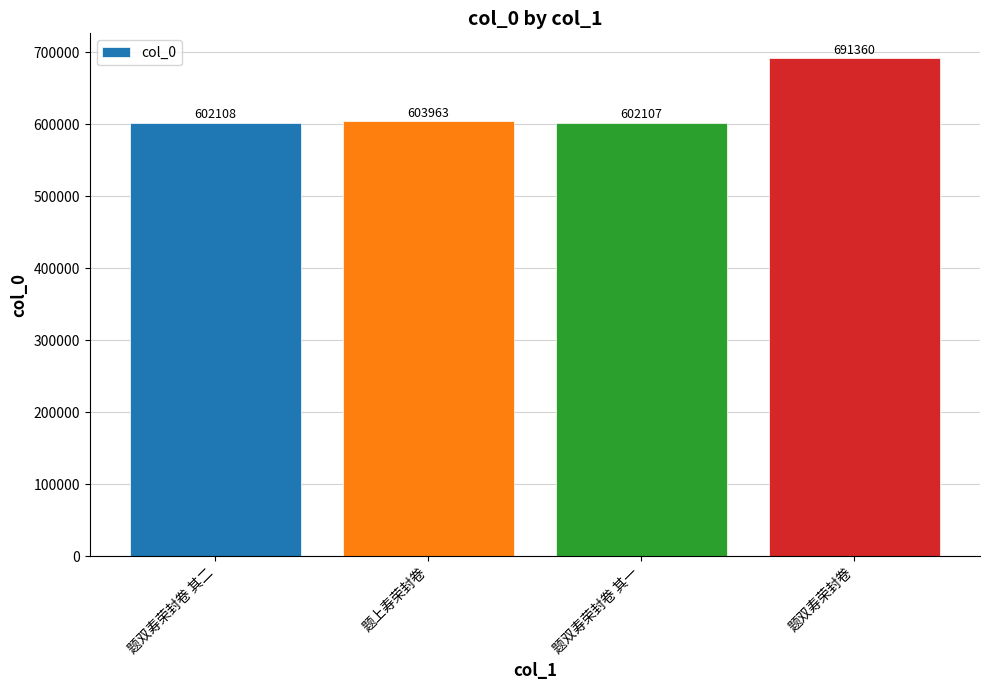

What is the greatest value displayed?

691360